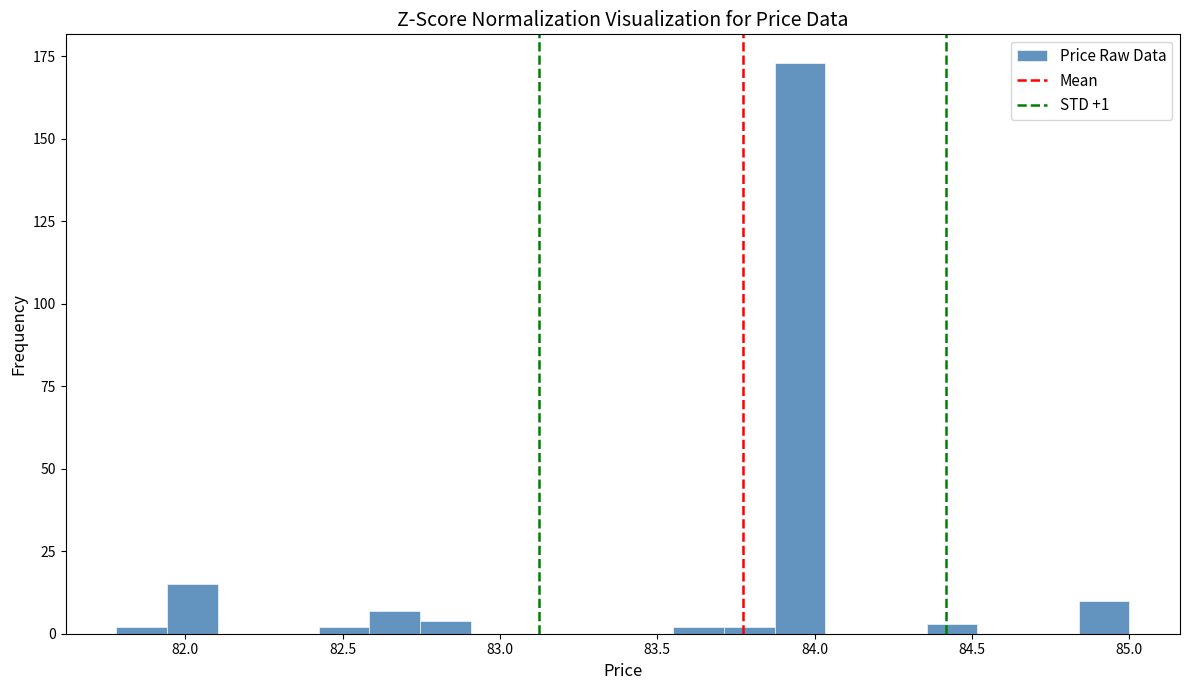

Read against the x-axis, roughly where is the centre of the tallest bar?

83.95